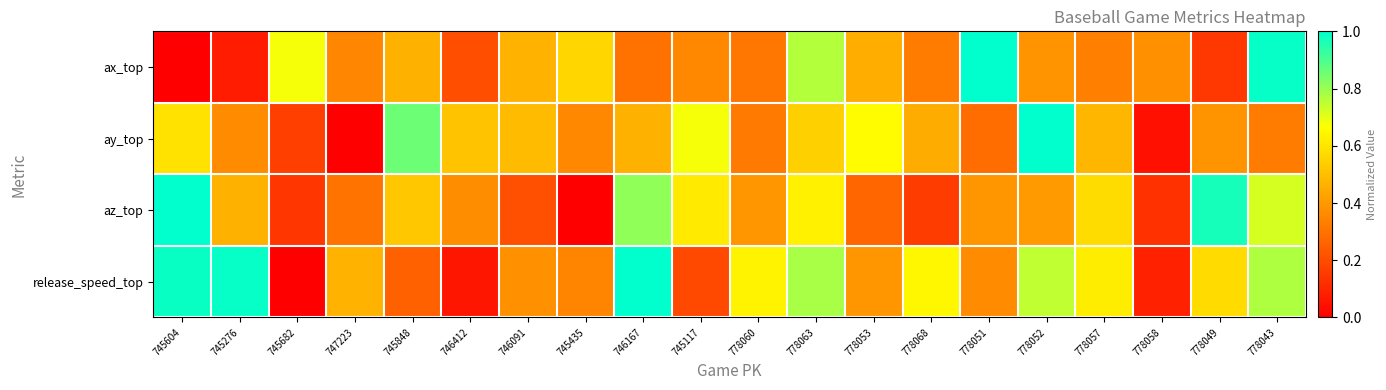

Which series has the largest total across all categories?

release_speed_top